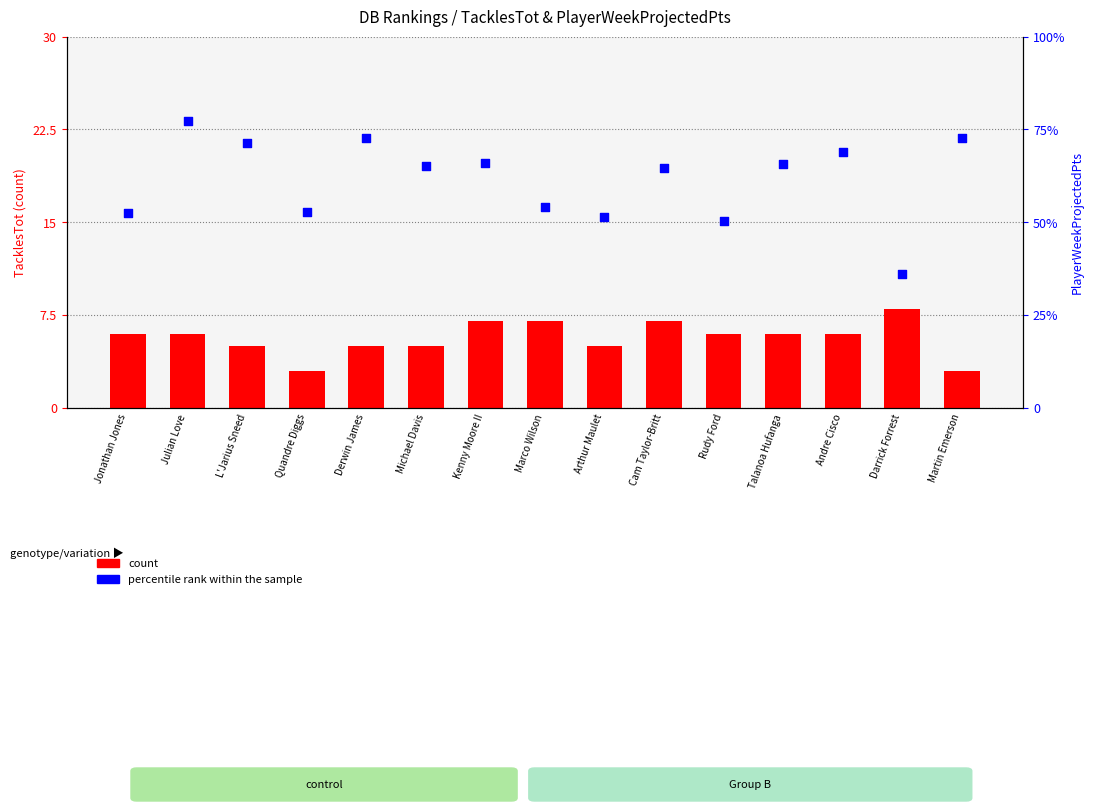

Which series has the widest spread of Y values?

percentile rank within the sample